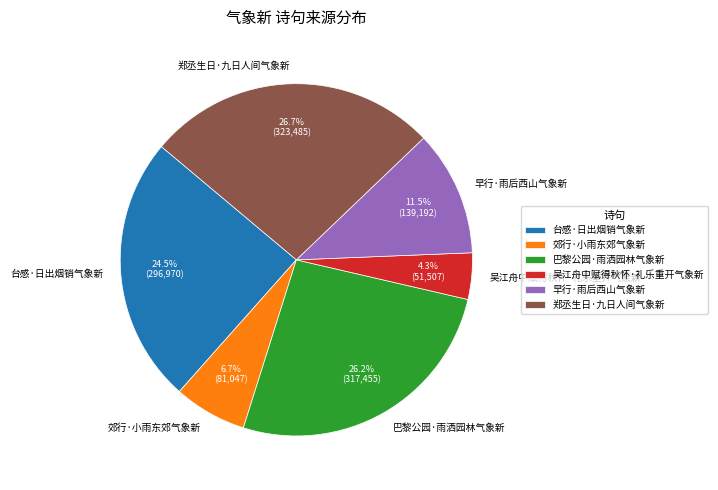

Do 郊行·小雨东郊气象新 and 早行·雨后西山气象新 together represent more than half of the pie?

No